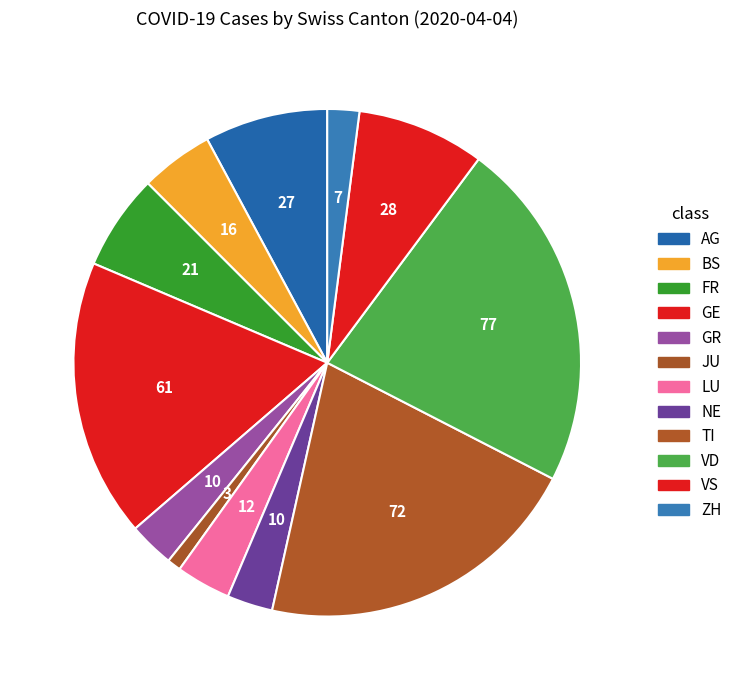

How many segments does this pie chart have?

12